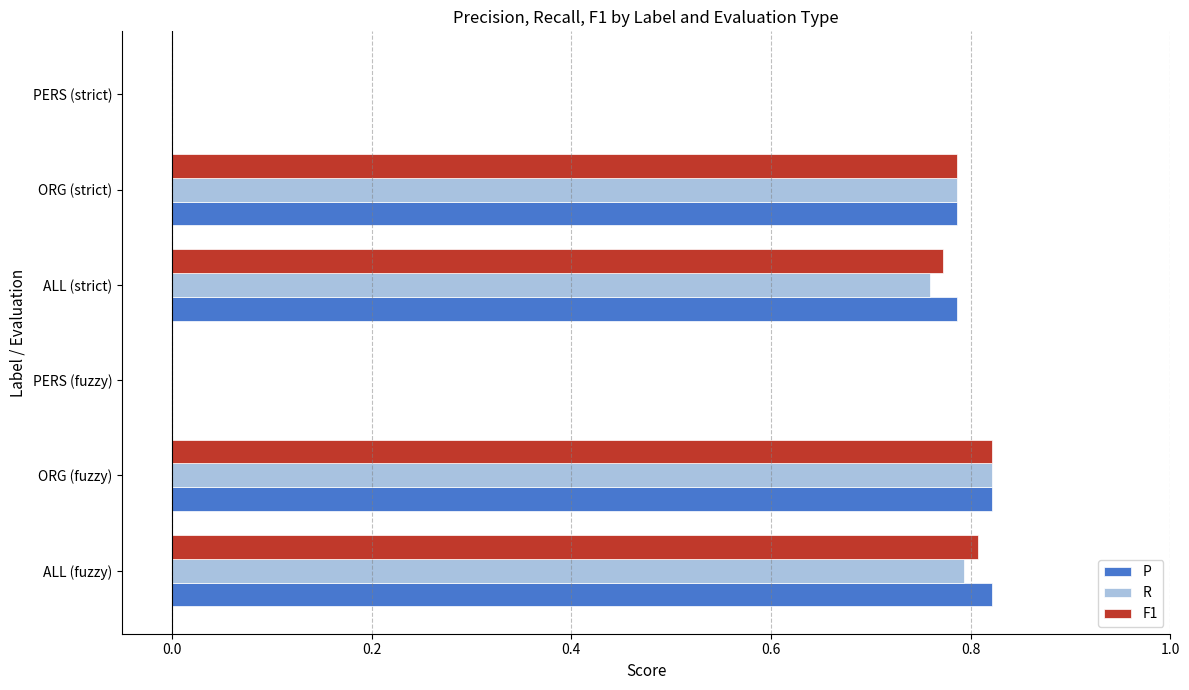

What is the sum of the R values at ALL (fuzzy) and ORG (strict)?

1.6